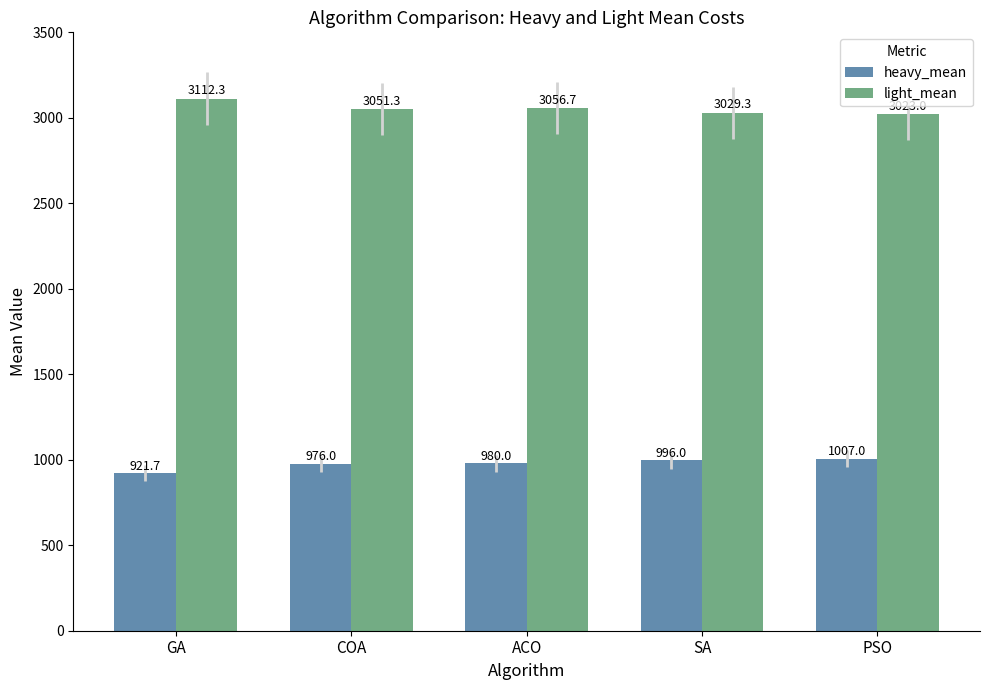

Rank the series by their maximum value, from lowest to highest.

heavy_mean, light_mean